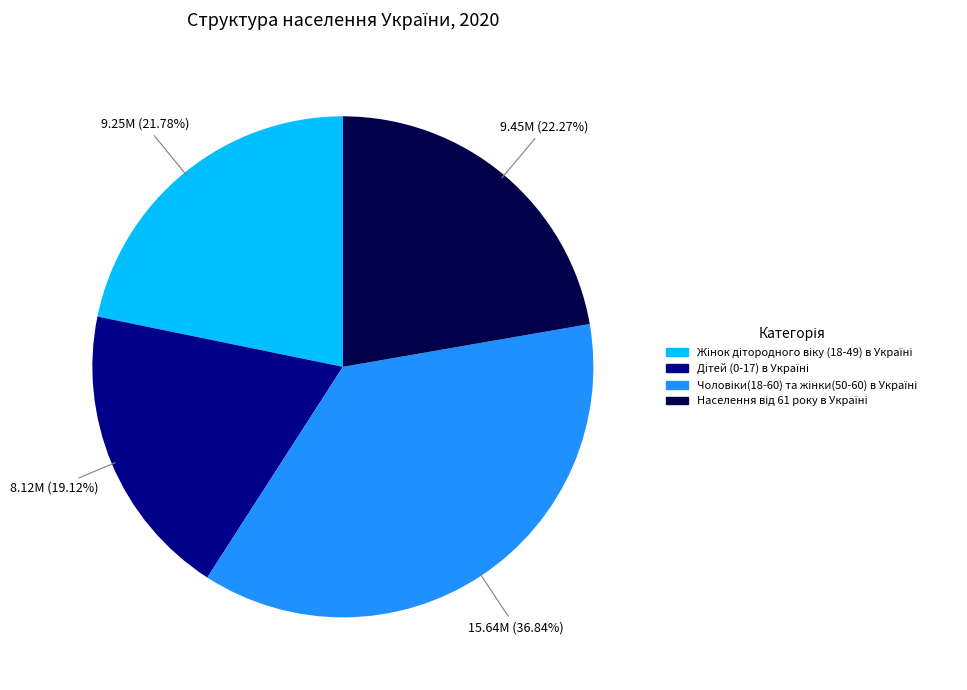

How many segments does this pie chart have?

4